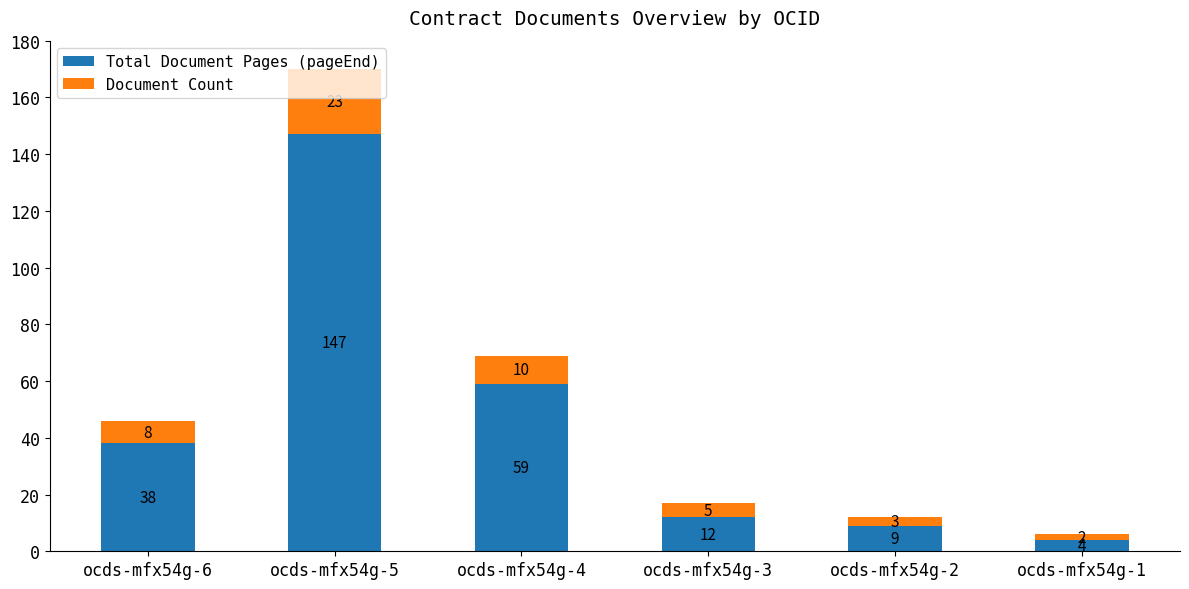

What is the total value across all series at ocds-mfx54g-3?

17